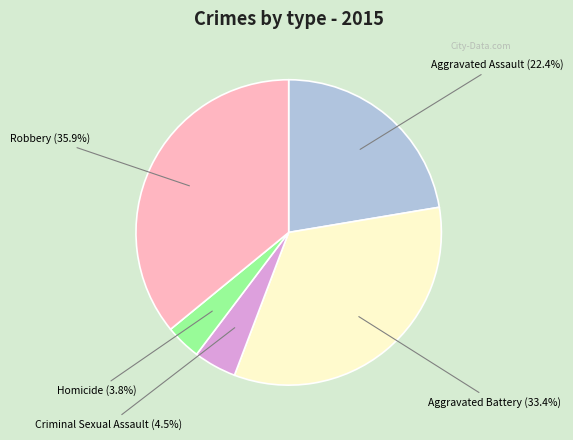

Does any single category account for the majority?

No